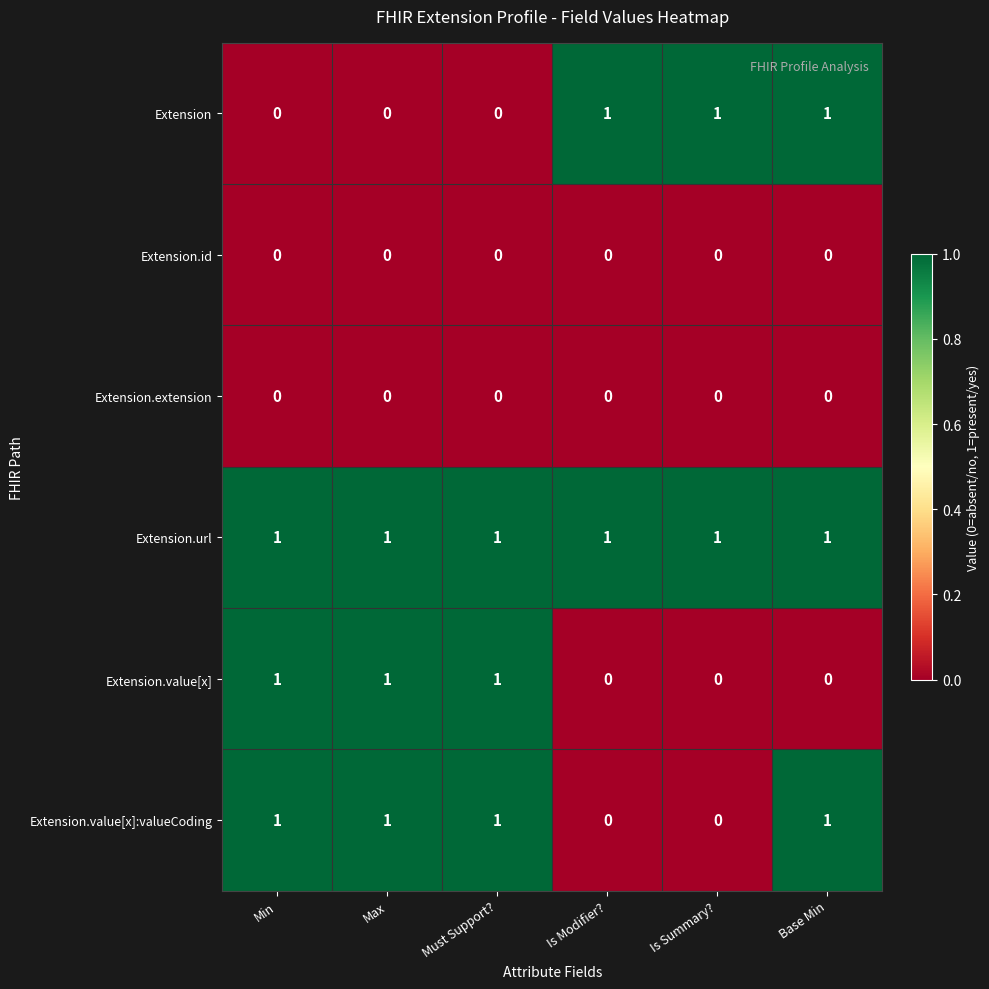

Is it true that Extension.id equals 0 at Is Summary??

True